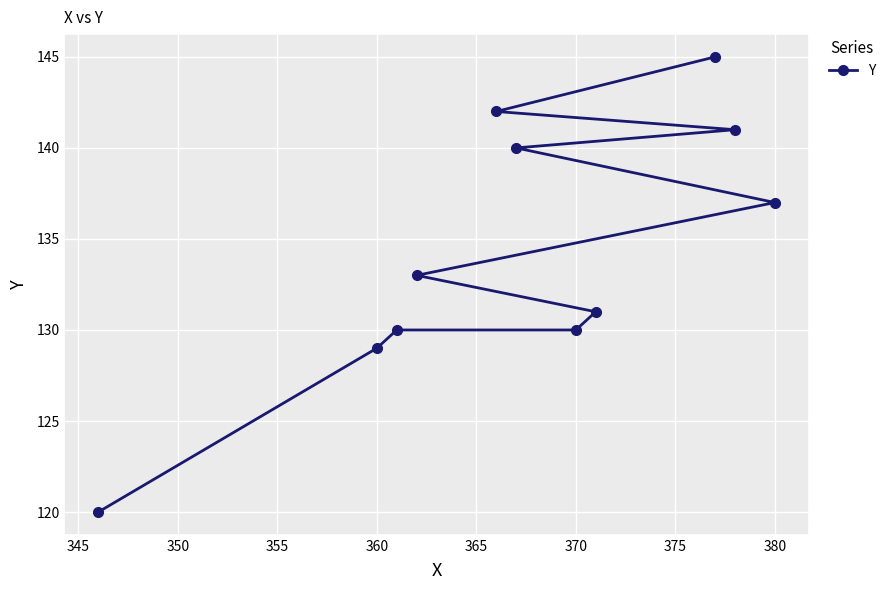

Count the number of values greater than 133.

5